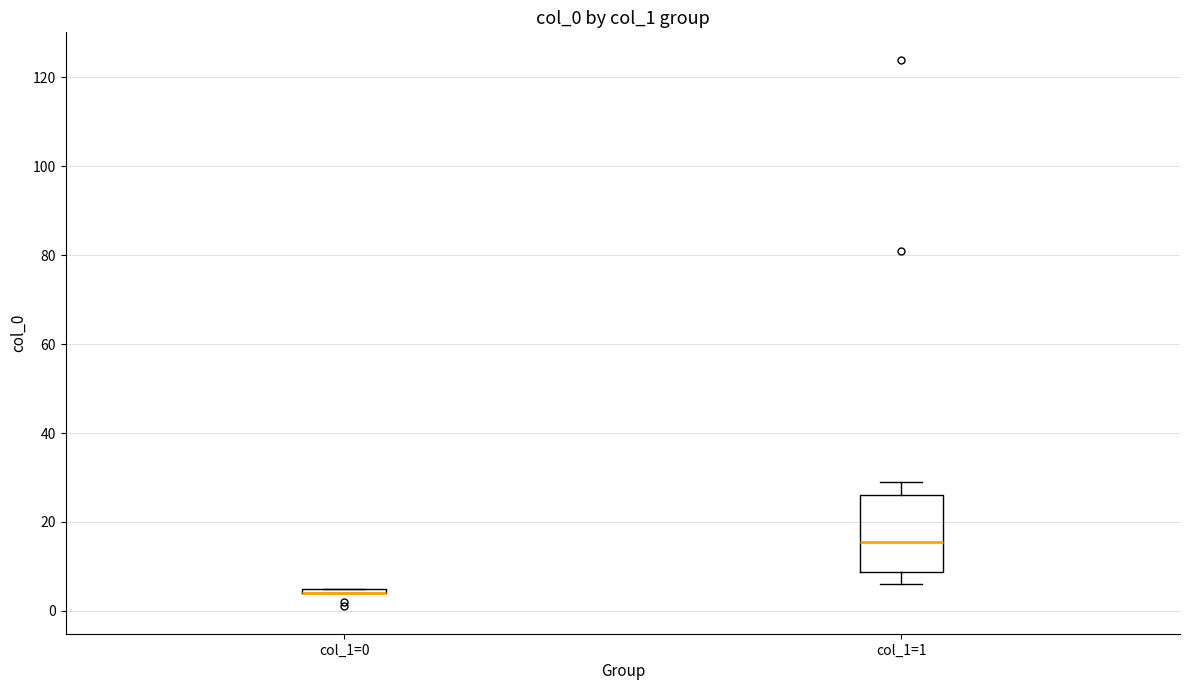

Where is the upper edge of the box for col_1=0 on the y-axis? The values are not printed on the chart, so give them approximately, as read against the axis.

6